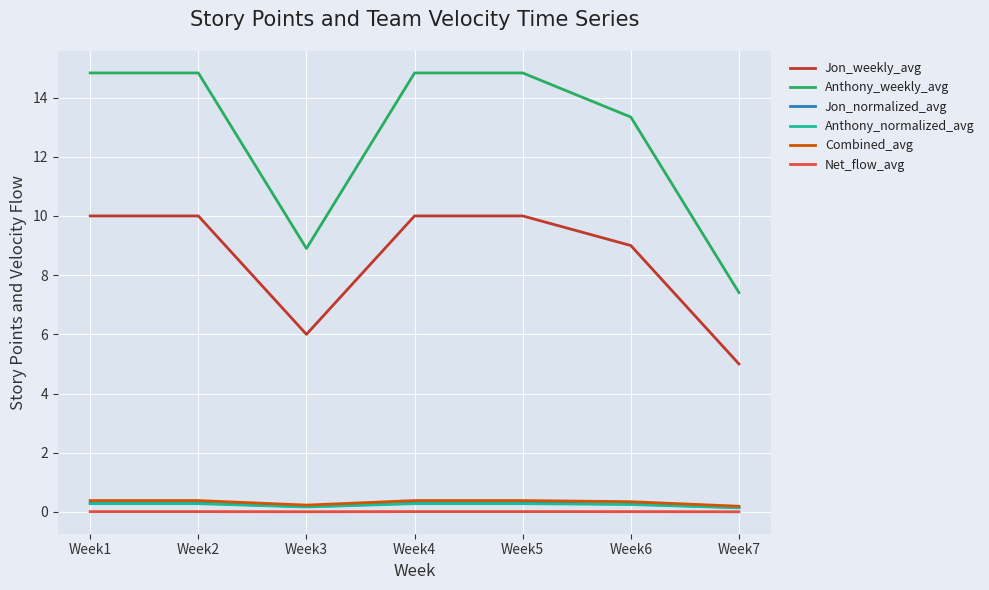

How many values in the Anthony_weekly_avg series exceed 14?

4